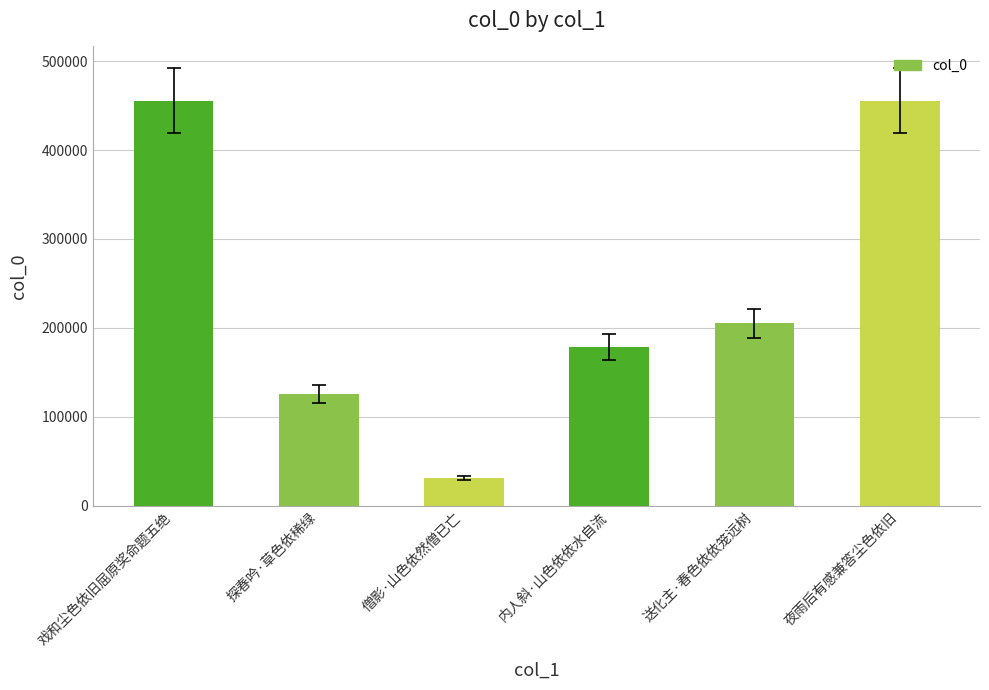

What is the change in value from 探春吟·草色依稀绿 to 送化主·春色依依笼远树?

+78946